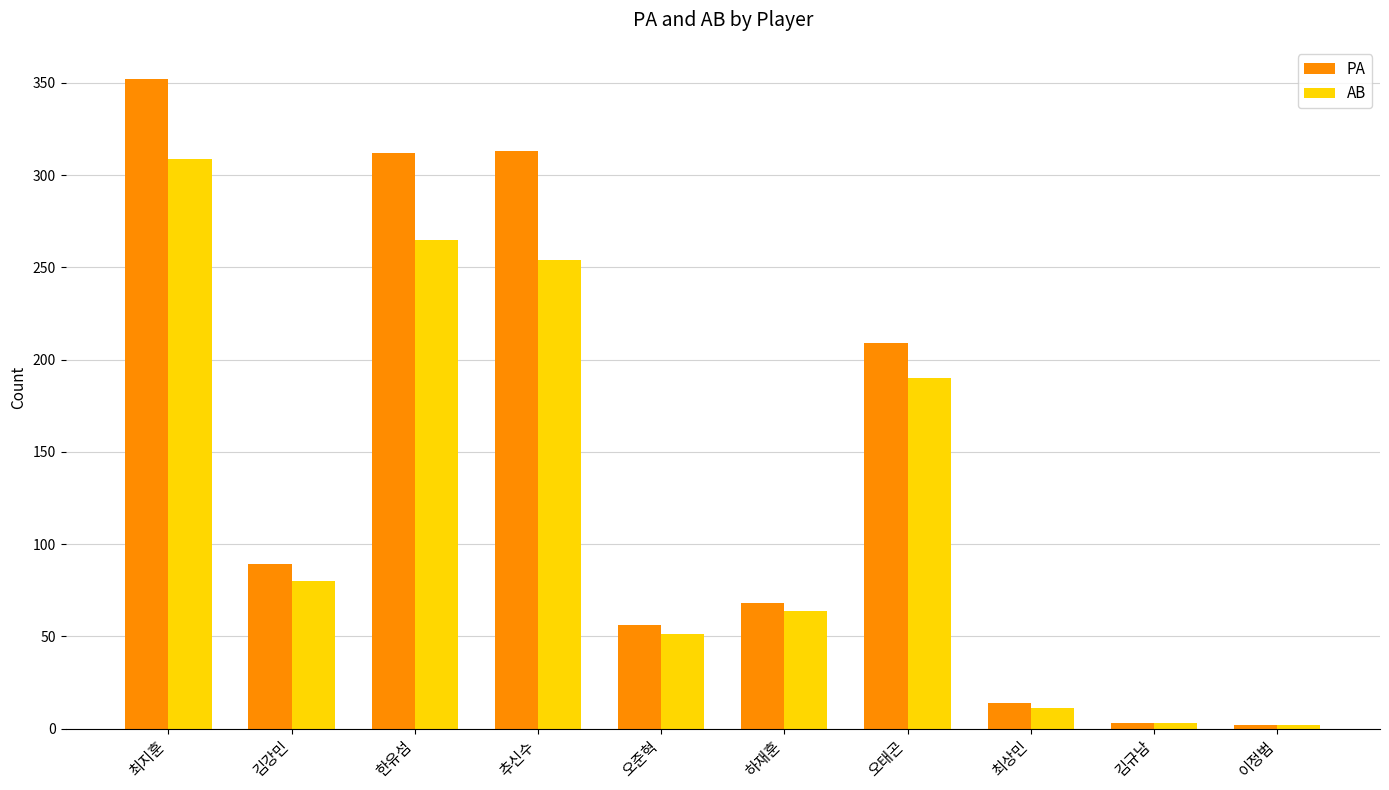

Which series has the largest total across all categories?

PA